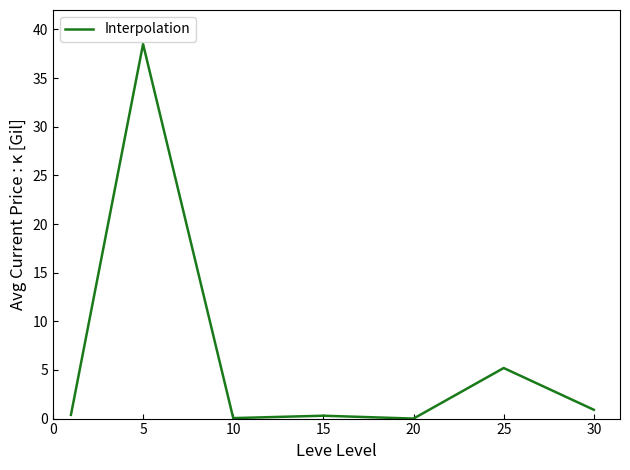

How many series are shown in this chart?

1